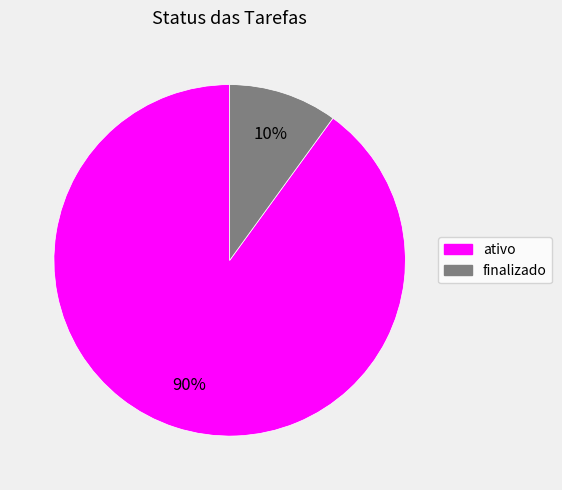

Does finalizado represent more than half of the total?

No